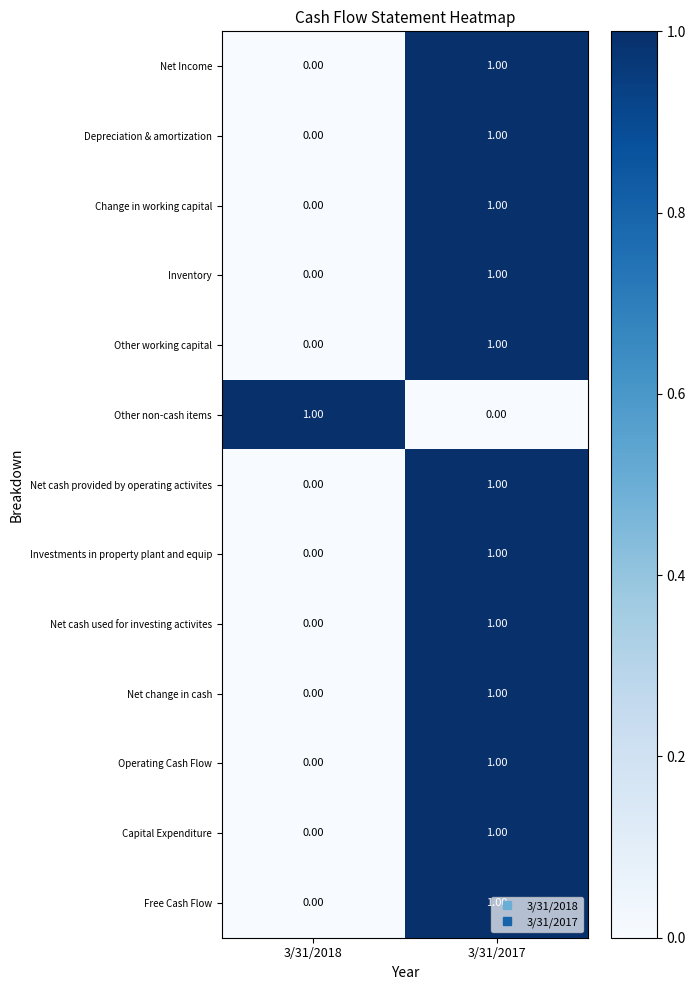

At which category is the sum across all series the highest?

3/31/2017